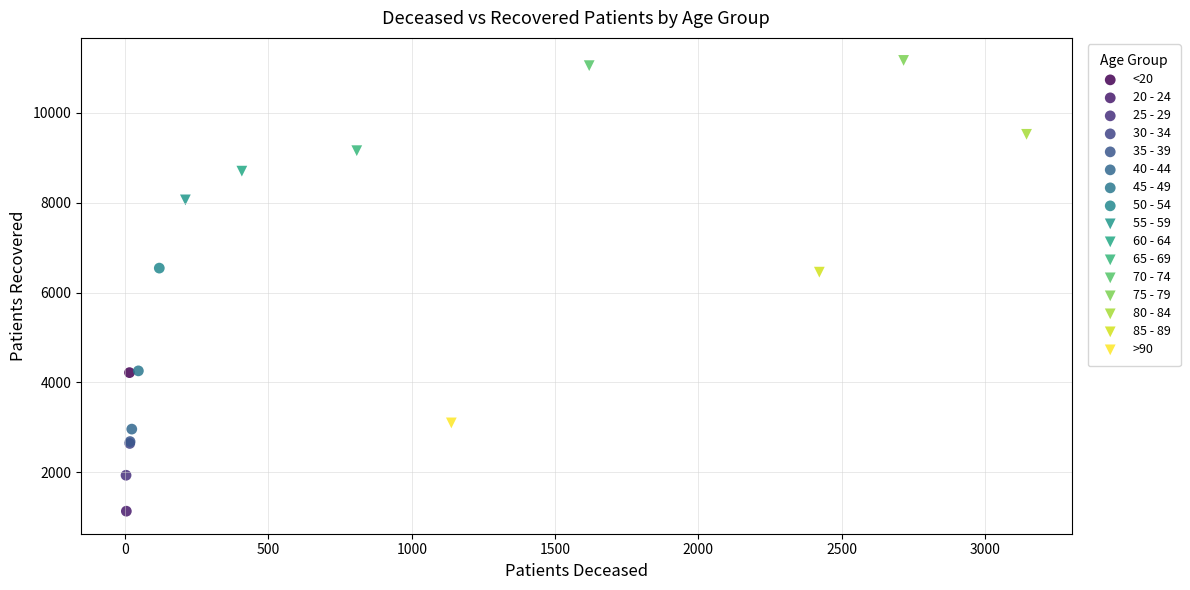

Which series reaches the minimum Y coordinate?

20 - 24